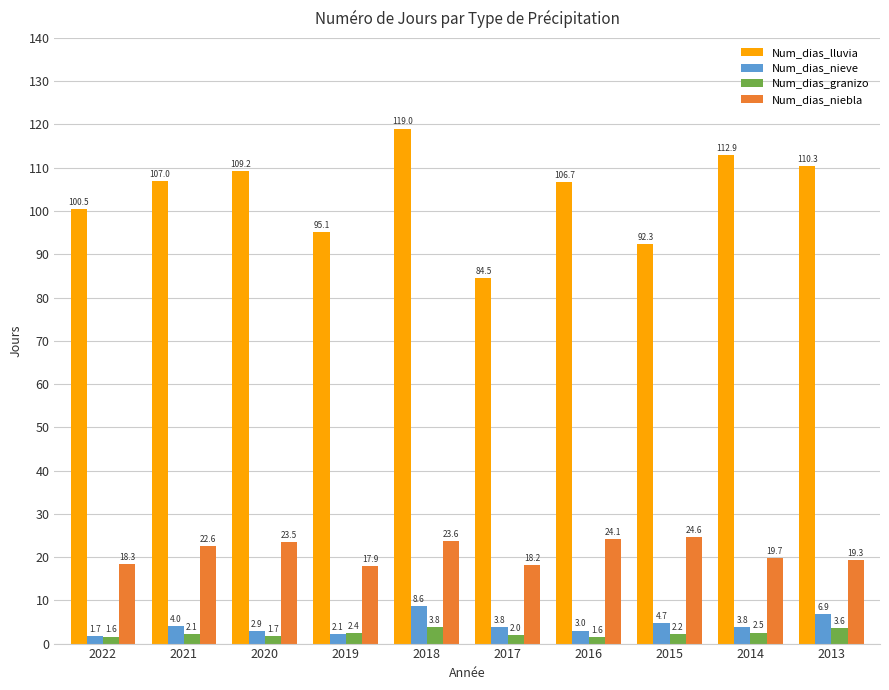

Between 2015 and 2014, which series saw the biggest shift?

Num_dias_lluvia